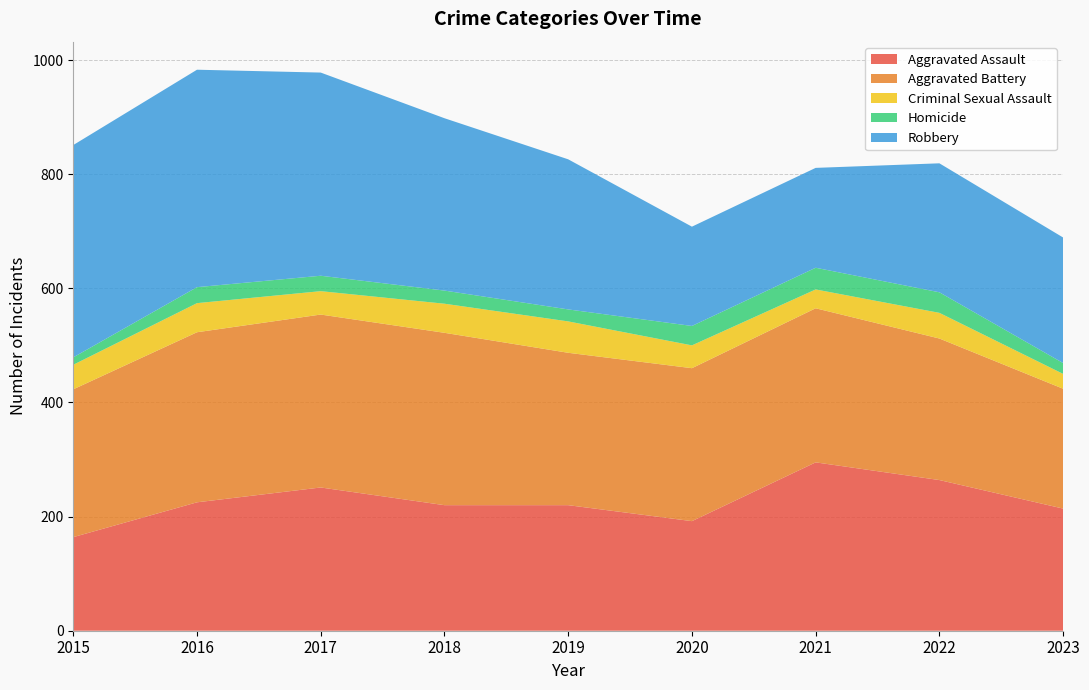

Reading left to right, list all the values displayed in this chart.

Aggravated Assault: 164	225	251	220	220	192	295	264	214
Aggravated Battery: 259	298	303	302	267	268	270	248	210
Criminal Sexual Assault: 43	51	41	51	55	40	33	45	26
Homicide: 13	28	27	23	21	34	38	36	19
Robbery: 372	381	356	302	263	174	175	226	220